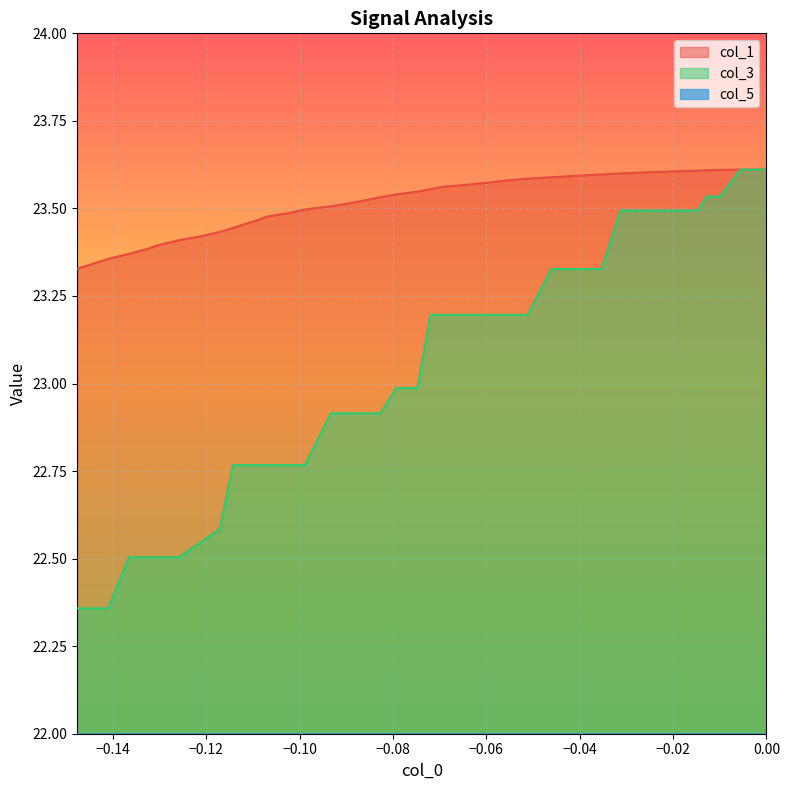

What are all the series names shown in the legend?

col_1, col_3, col_5